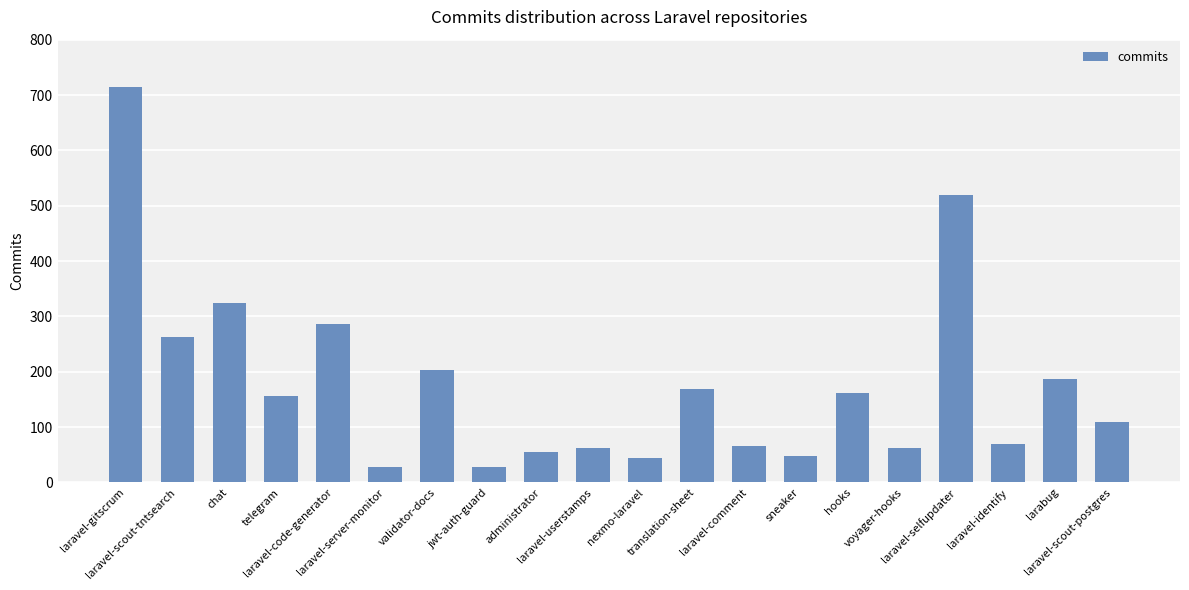

At which label does the data first exceed 156?

laravel-gitscrum